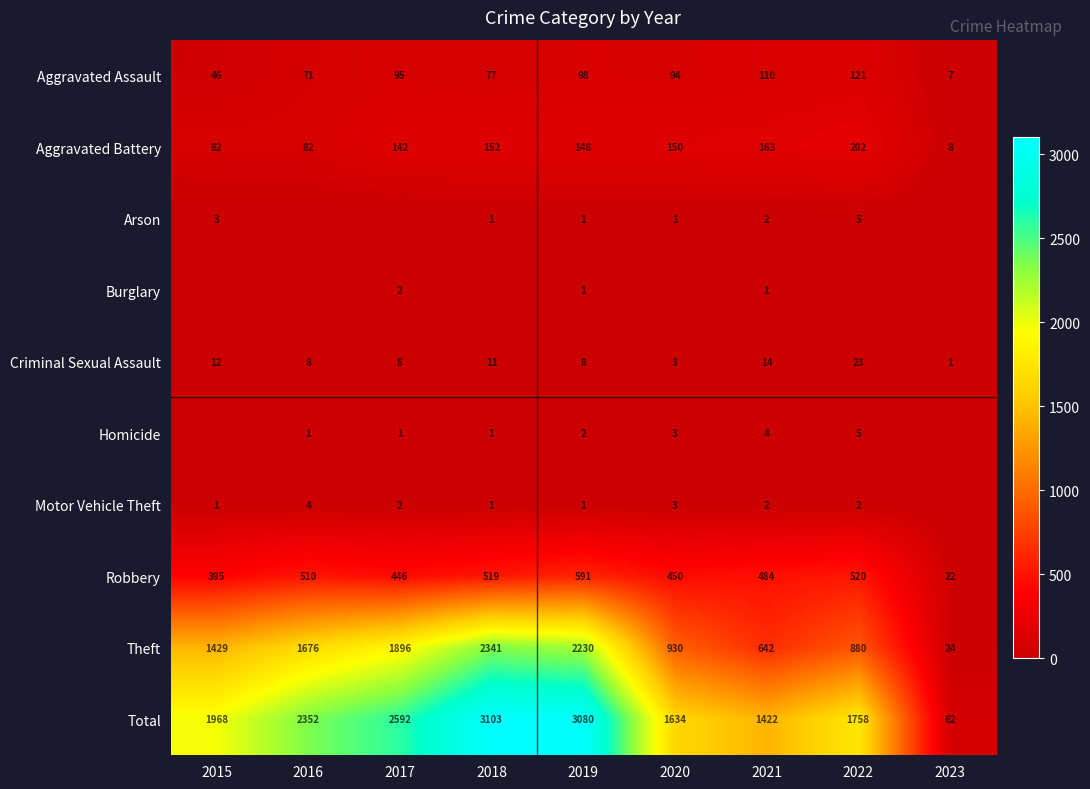

What is the difference between the highest and lowest values at 2019?

3079